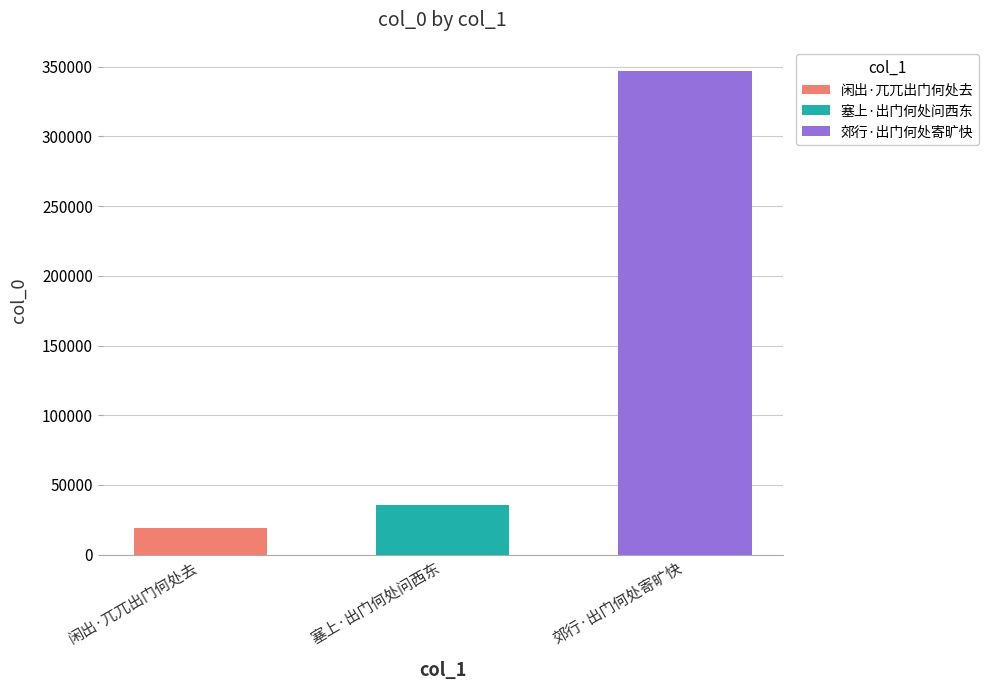

What is the average value?

133869